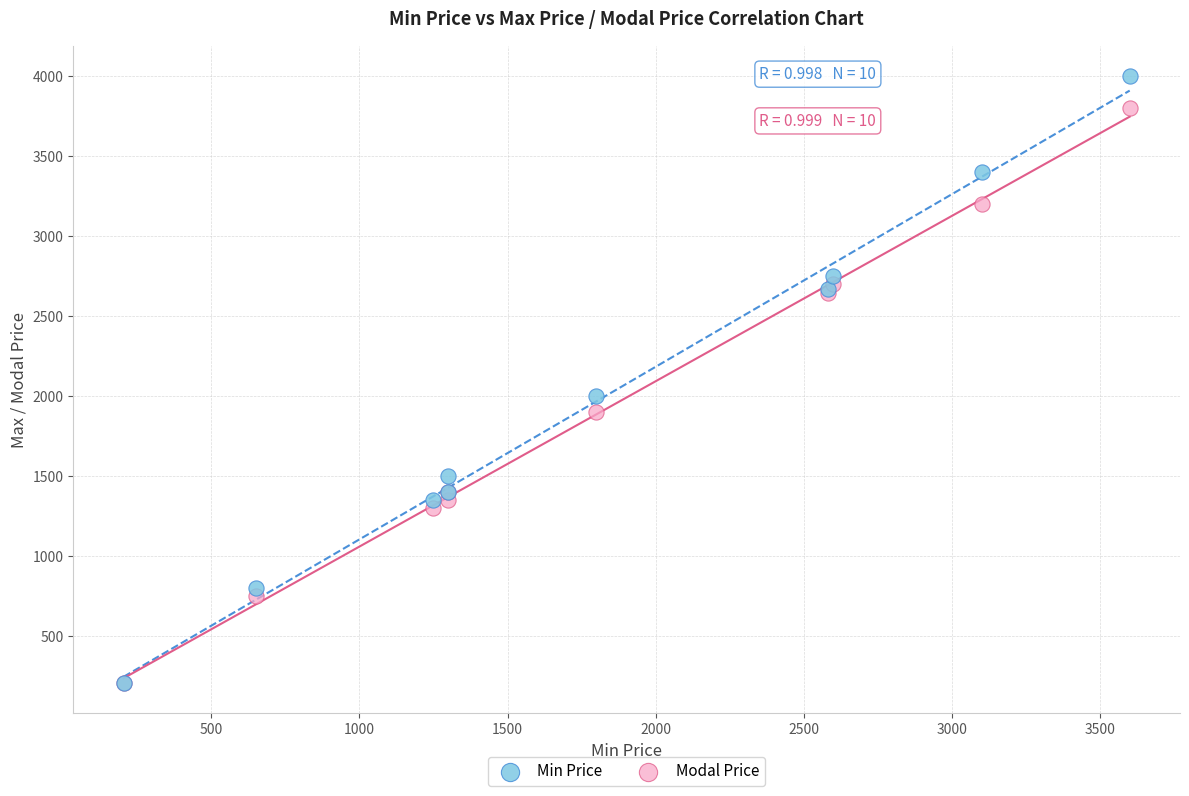

Across all series, what Y value is closest to 2102?

2000